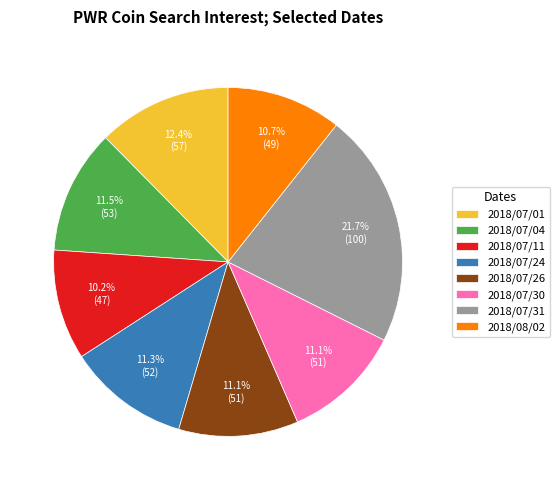

Which category has the biggest portion of the pie?

2018/07/31